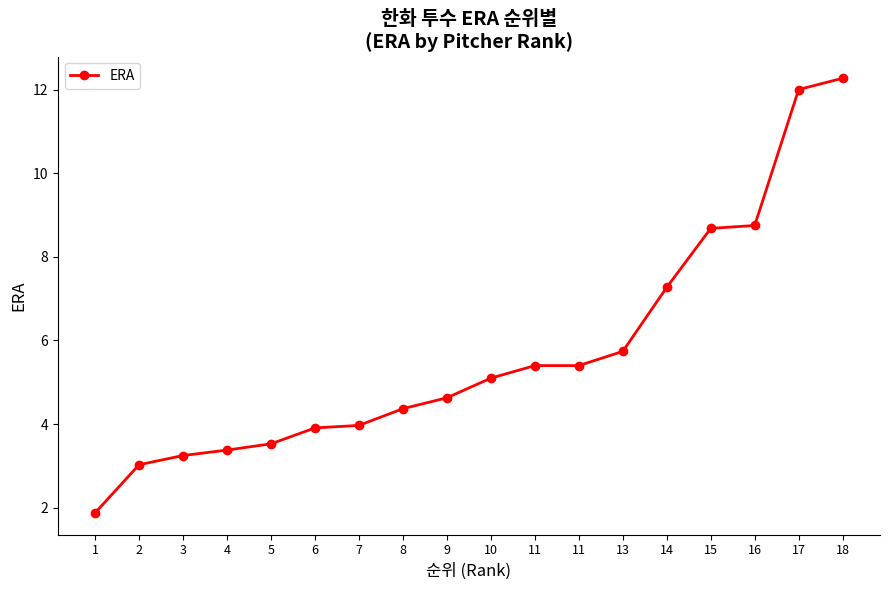

What is the greatest value displayed?

12.3